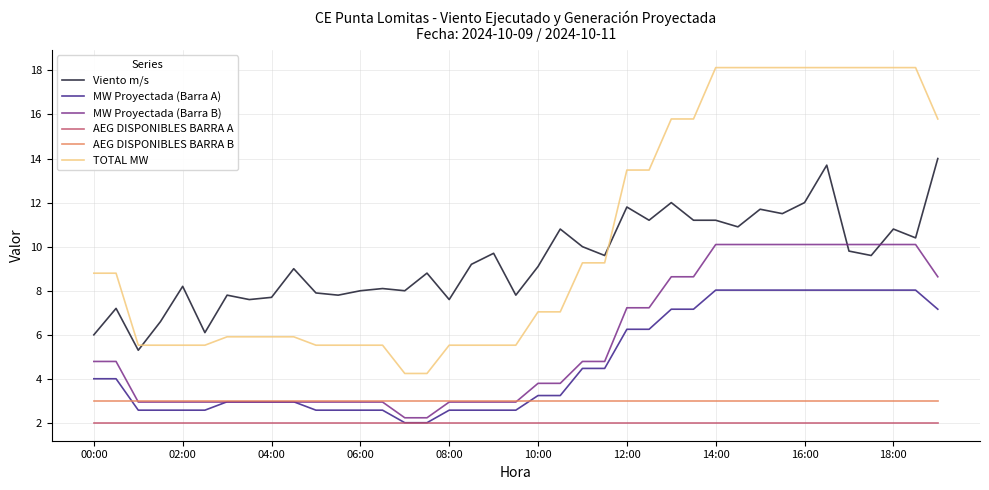

After their last crossing, which series has the higher values: MW Proyectada (Barra B) or Viento m/s?

Viento m/s